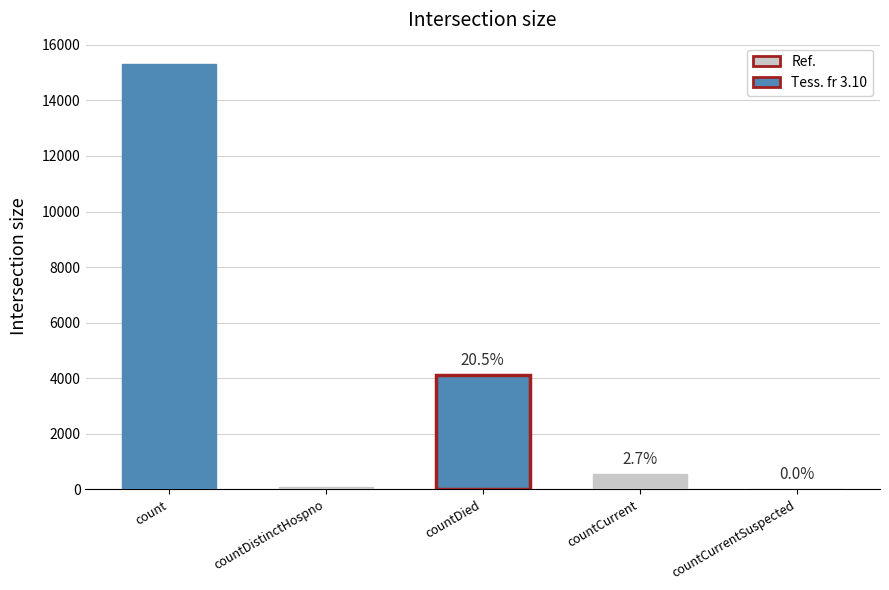

How many data points are less than 546?

2